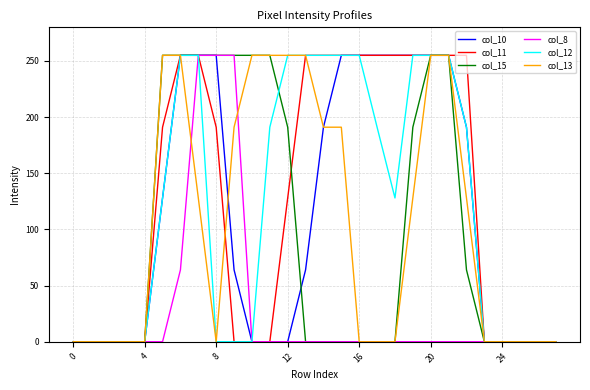

What is the maximum value for col_12?

255